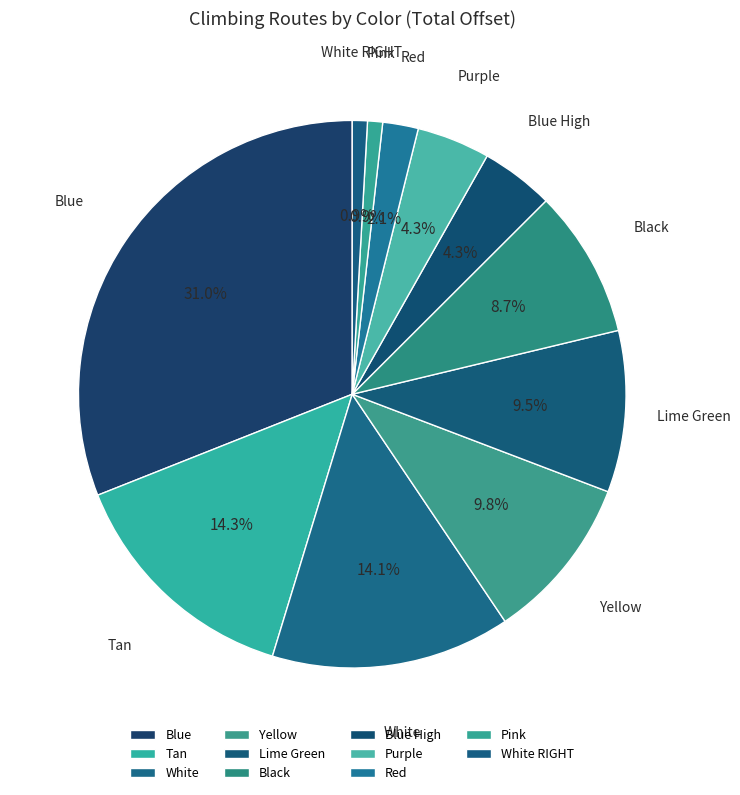

How much of the chart is everything except White?

85.9%